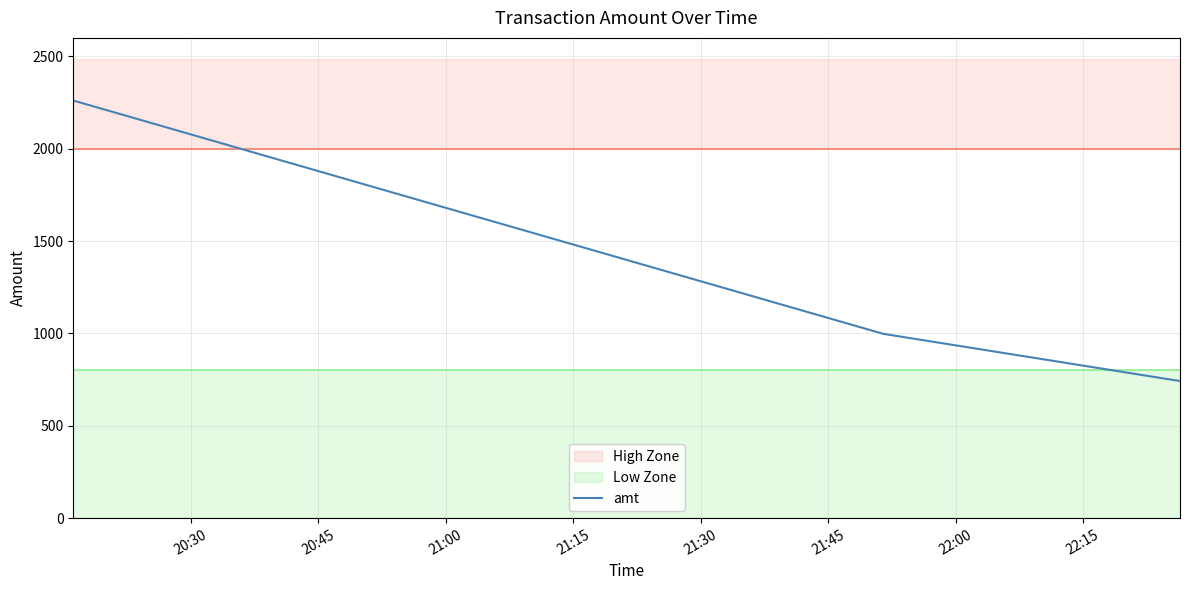

What is the value of the 1st point from the left?

2261.0